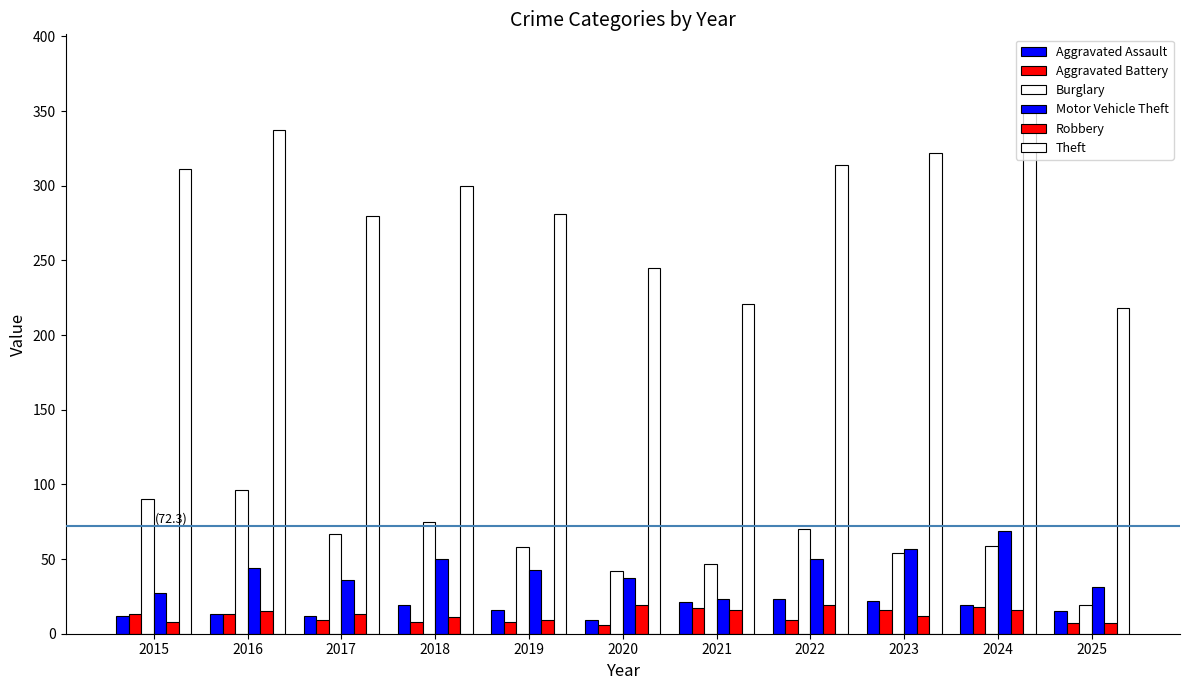

What is the spread (max minus min) of values at 2017?

271